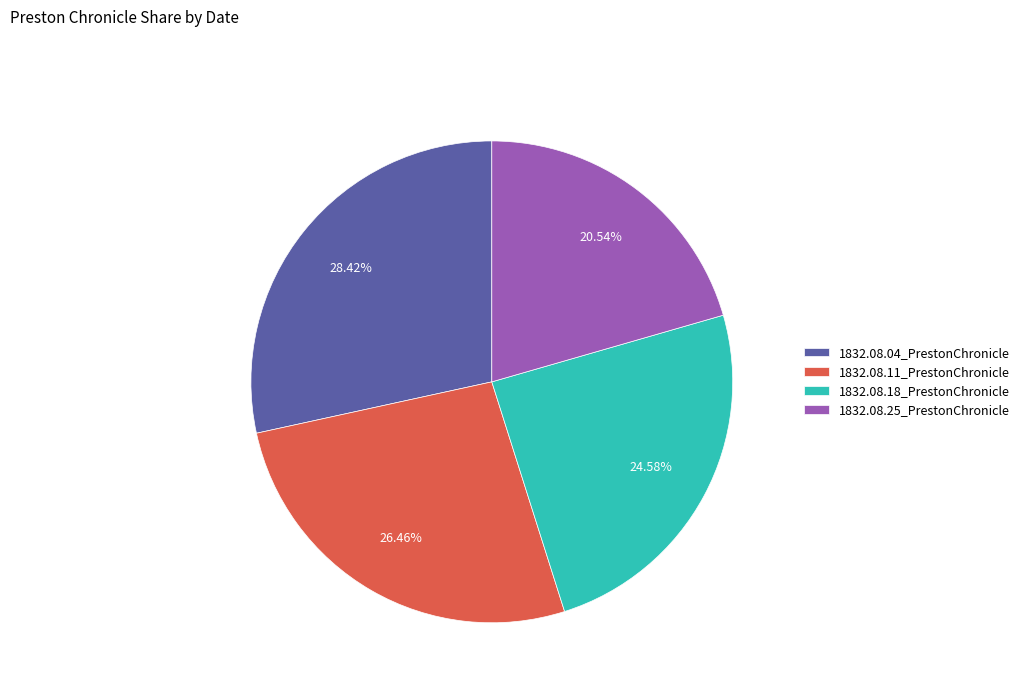

To the nearest percent, what percentage of the pie is 1832.08.11_PrestonChronicle?

26%